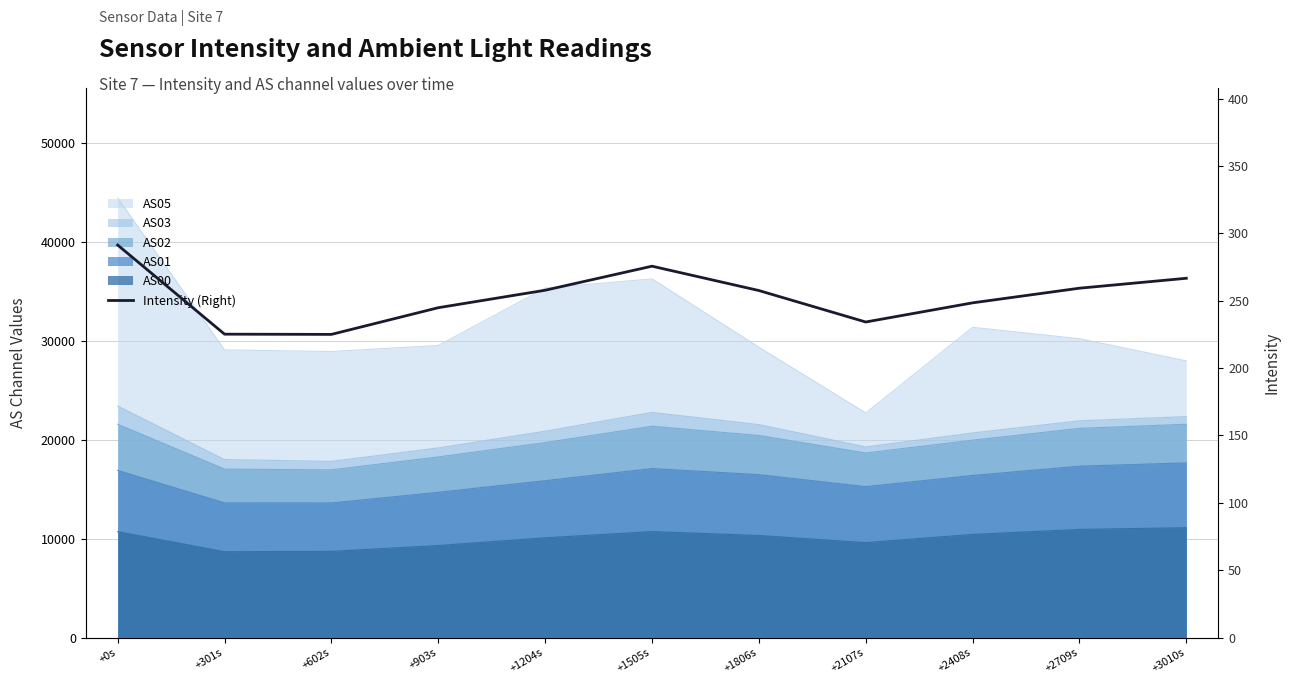

Rank the categories by value from lowest to highest.

+602s, +301s, +2107s, +903s, +2408s, +1806s, +1204s, +2709s, +3010s, +1505s, +0s